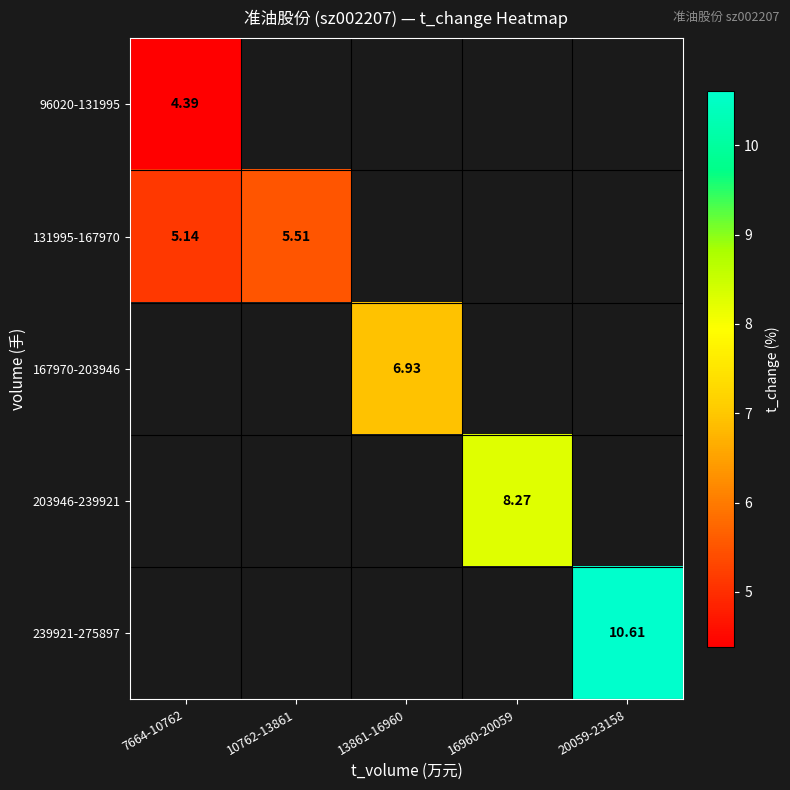

Rank the series by their maximum value, from lowest to highest.

96020-131995, 131995-167970, 167970-203946, 203946-239921, 239921-275897